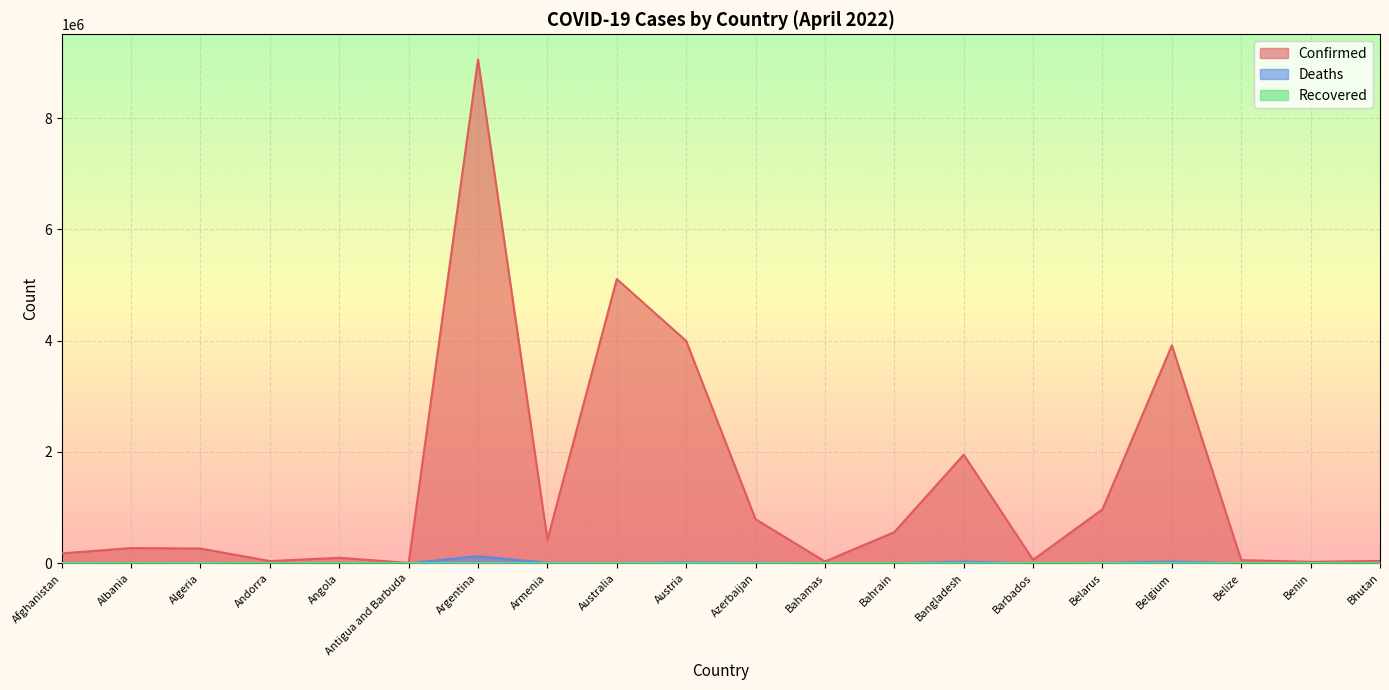

What is the difference between the maximum and minimum values in the Confirmed series?

9045025